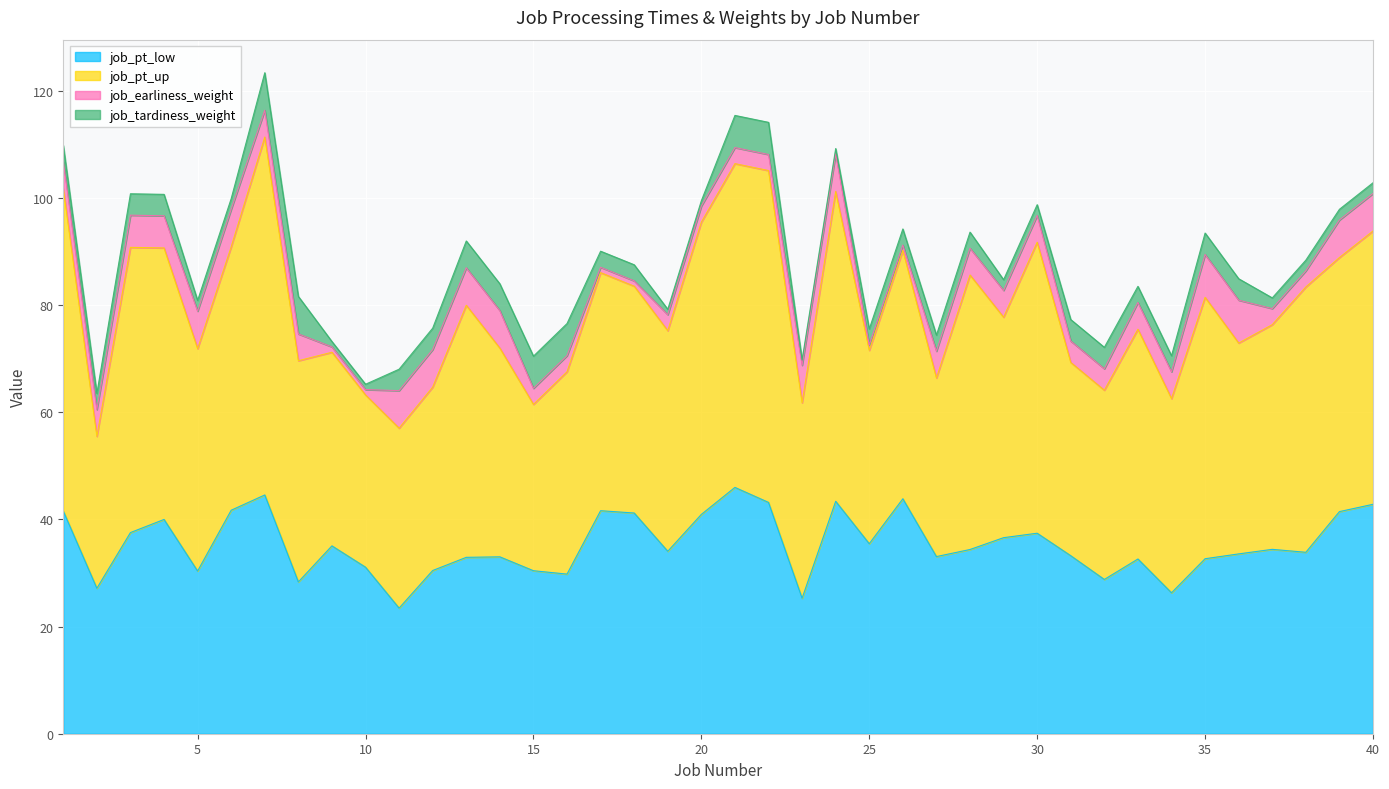

What is the value of the job_pt_up point at the 33rd from the left?

42.9